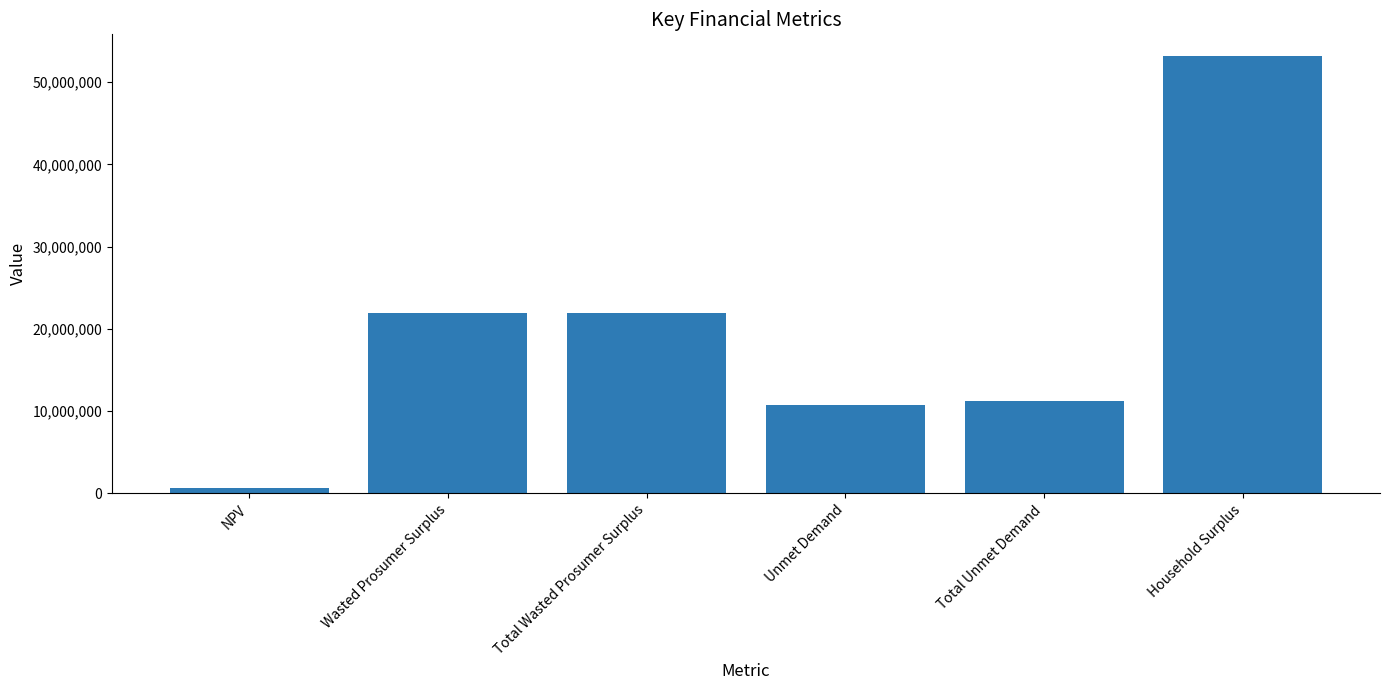

How many bars are there in total?

6